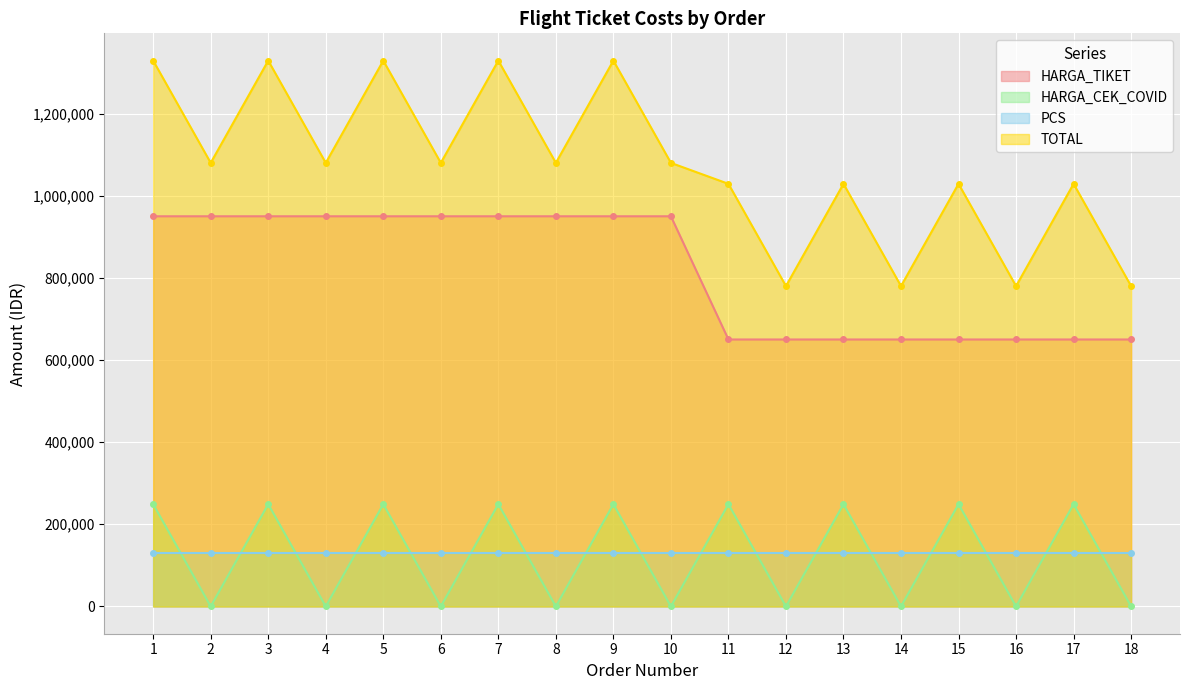

True or false: HARGA_CEK_COVID and HARGA_TIKET cross at least once.

False